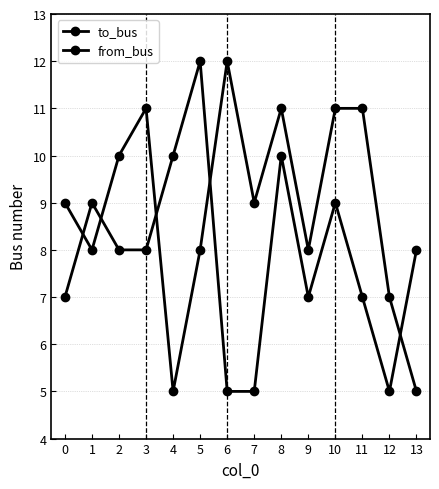

Which series changed the most between 7 and 12?

to_bus